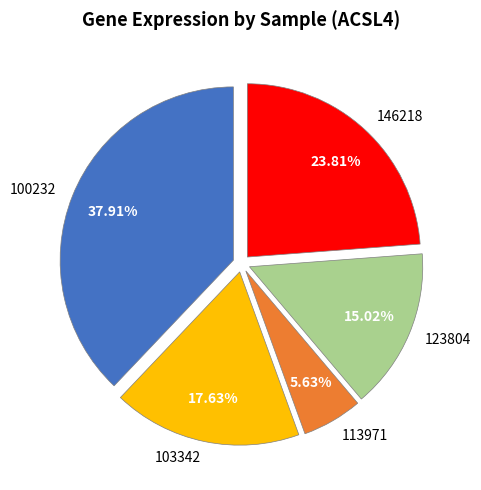

Is the sum of 100232 and 103342 greater than half?

Yes